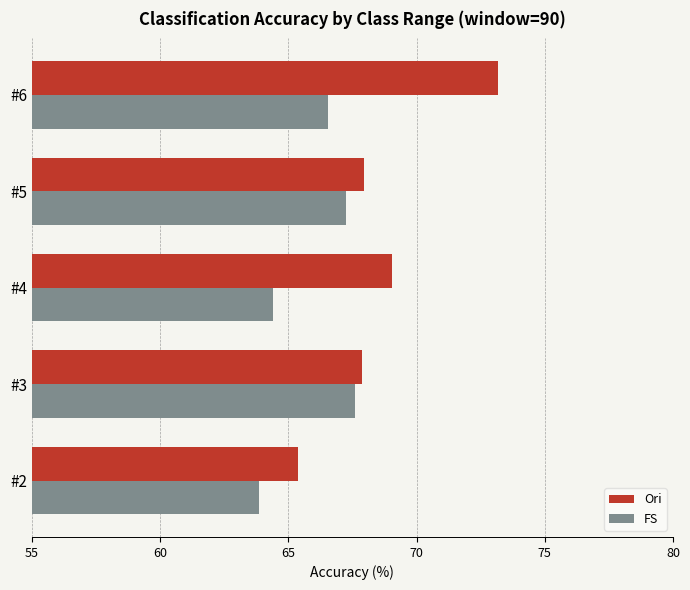

What is the approximate value of Ori at #2?

65.4